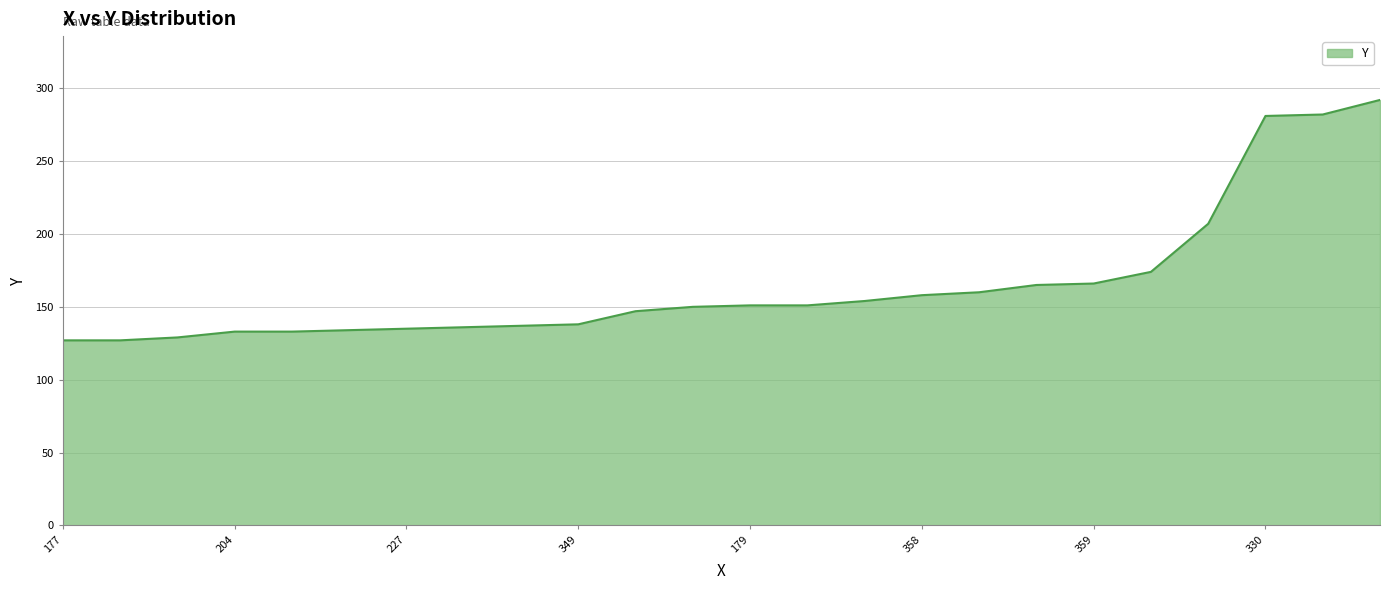

What is the greatest value displayed?

292